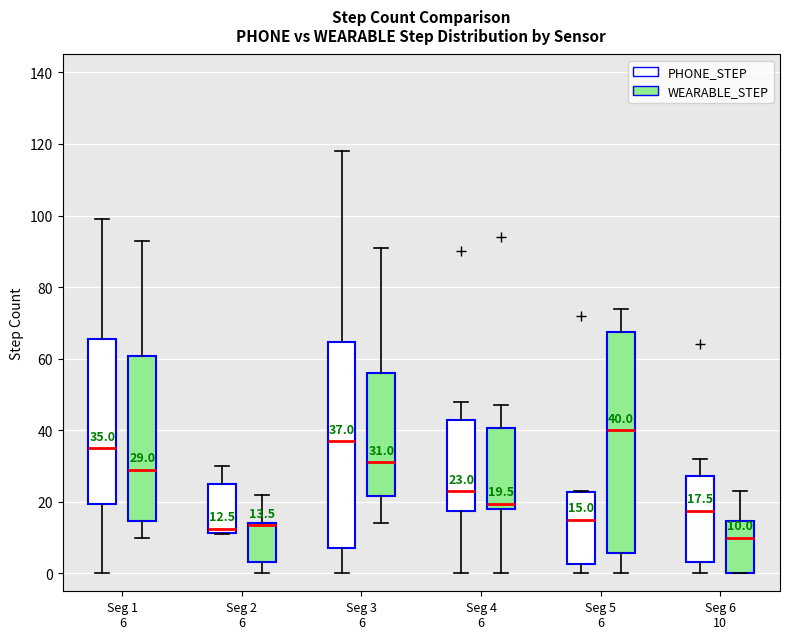

Comparing the boxes themselves (not the whiskers), which one is the tallest?

Seg 5 6 (WEARABLE_STEP)